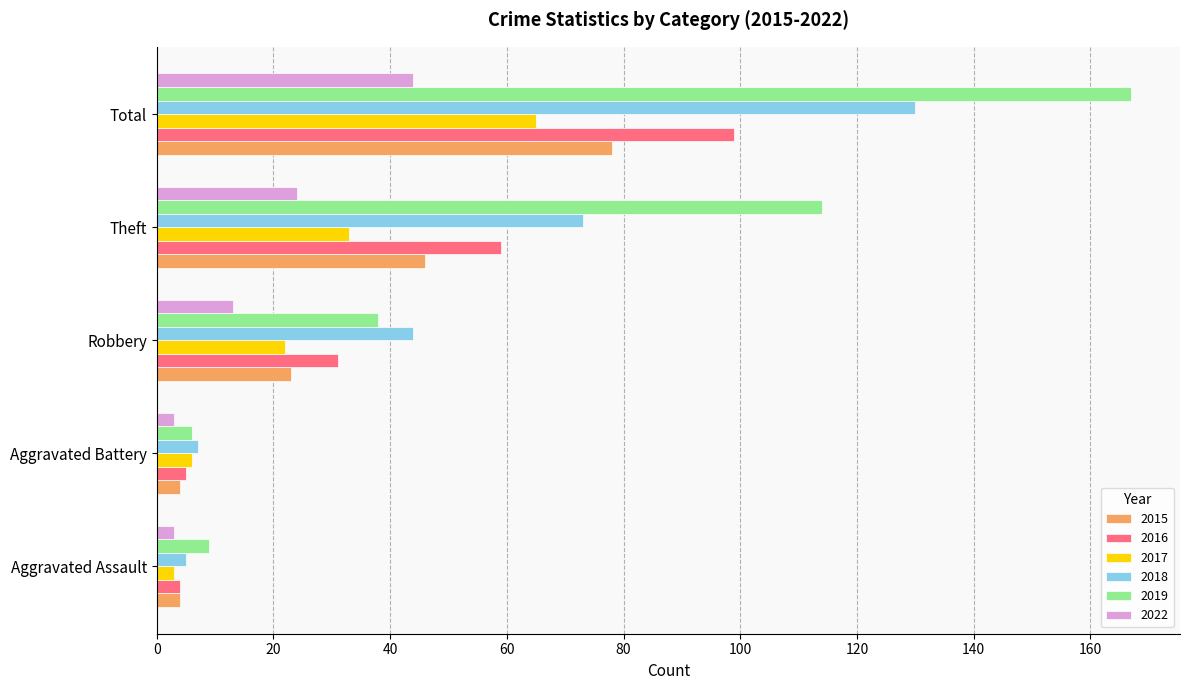

At which category is the sum across all series the highest?

Total